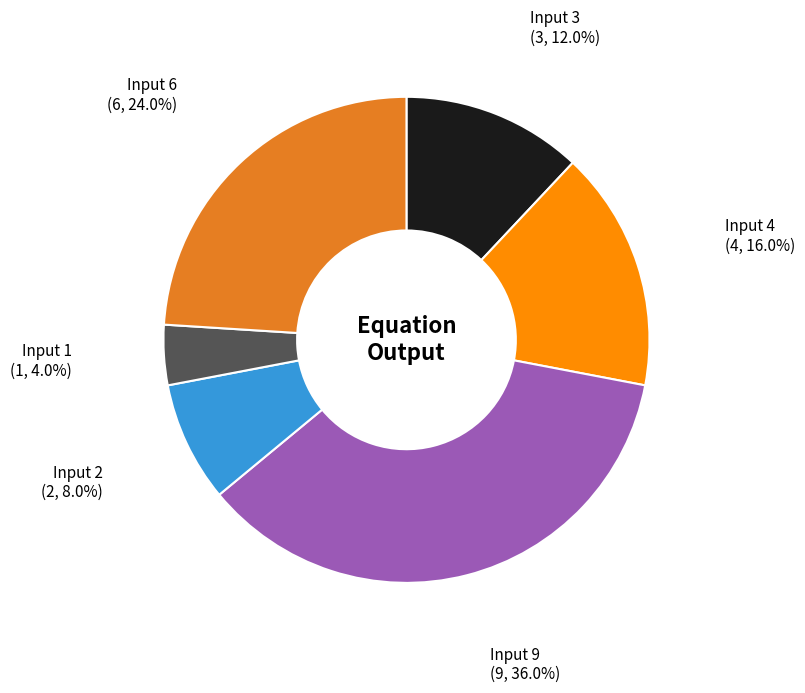

To the nearest percent, what is the average slice percentage?

17%